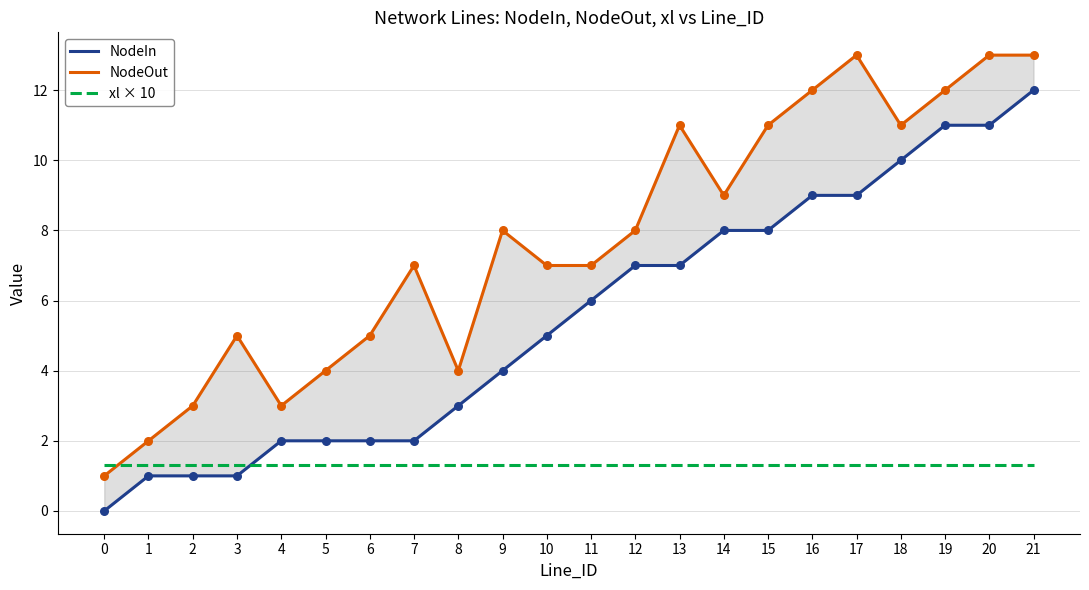

At how many categories does at least one series exceed 8?

9